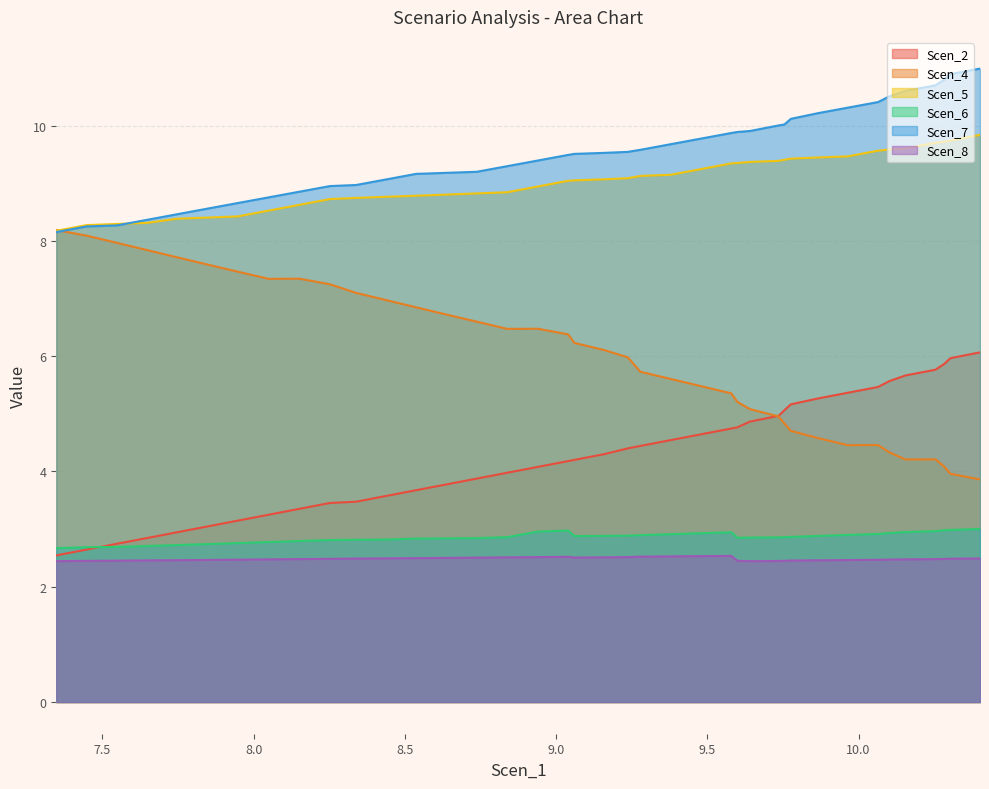

Where is the first local maximum for Scen_6?

9.039629060258685